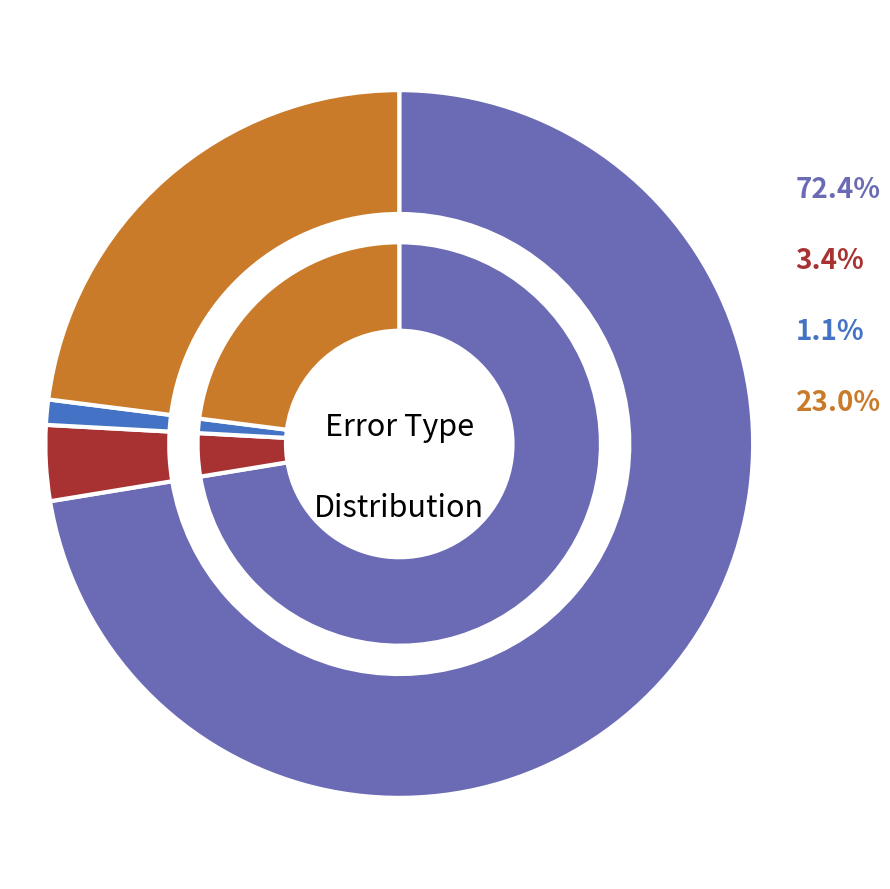

What portion of the pie excludes Correct?

27.6%